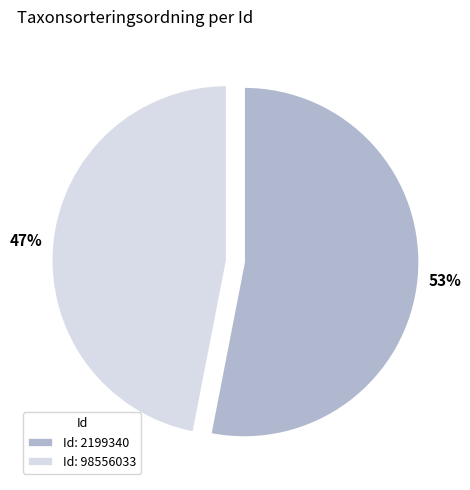

What percentage is the Id: 2199340 slice, to the nearest percent?

53%